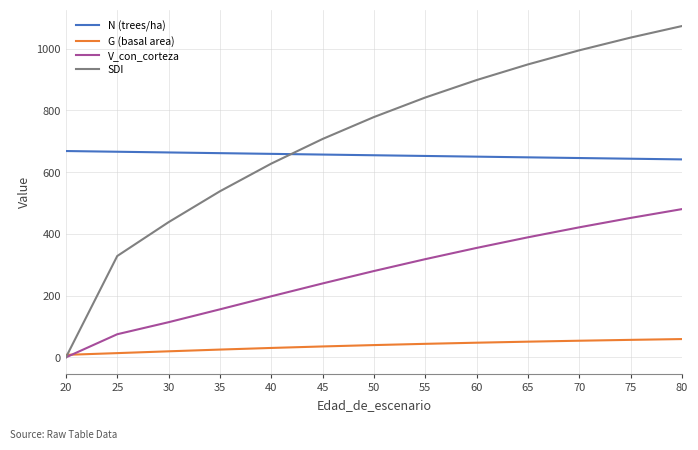

What is the difference between the V_con_corteza values at 55 and 60?

36.4